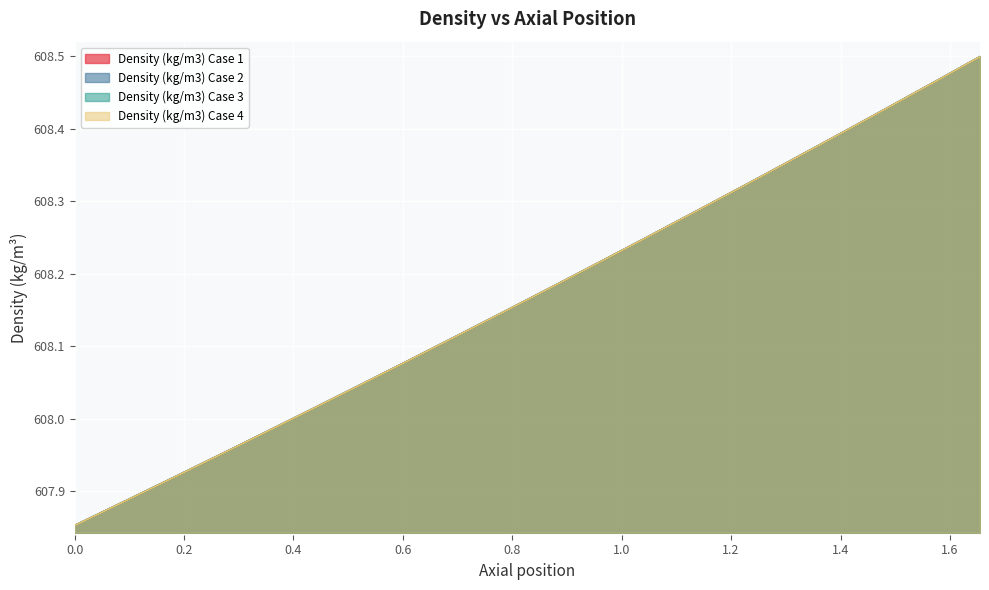

Reading right to left, what are all the values shown in this chart?

Density (kg/m3) Case 1: 608.5	608.5	608.4	608.4	608.4	608.3	608.3	608.2	608.2	608.2	608.1	608.1	608.1	608.0	608.0	608.0	607.9	607.9	607.9	607.9
Density (kg/m3) Case 2: 608.5	608.5	608.4	608.4	608.4	608.3	608.3	608.2	608.2	608.2	608.1	608.1	608.1	608.0	608.0	608.0	607.9	607.9	607.9	607.9
Density (kg/m3) Case 3: 608.5	608.5	608.4	608.4	608.4	608.3	608.3	608.2	608.2	608.2	608.1	608.1	608.1	608.0	608.0	608.0	607.9	607.9	607.9	607.9
Density (kg/m3) Case 4: 608.5	608.5	608.4	608.4	608.4	608.3	608.3	608.2	608.2	608.2	608.1	608.1	608.1	608.0	608.0	608.0	607.9	607.9	607.9	607.9